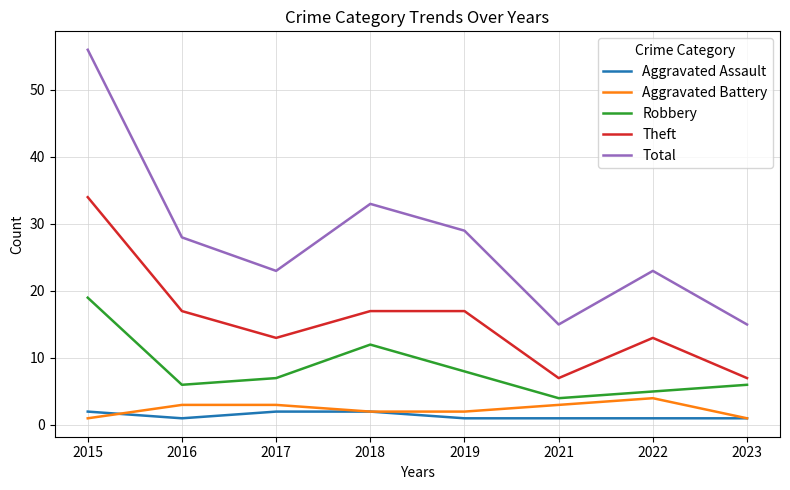

Reading left to right, transcribe all the data shown in this chart.

Aggravated Assault: 2015=2	2016=1	2017=2	2018=2	2019=1	2021=1	2022=1	2023=1
Aggravated Battery: 2015=1	2016=3	2017=3	2018=2	2019=2	2021=3	2022=4	2023=1
Robbery: 2015=19	2016=6	2017=7	2018=12	2019=8	2021=4	2022=5	2023=6
Theft: 2015=34	2016=17	2017=13	2018=17	2019=17	2021=7	2022=13	2023=7
Total: 2015=56	2016=28	2017=23	2018=33	2019=29	2021=15	2022=23	2023=15